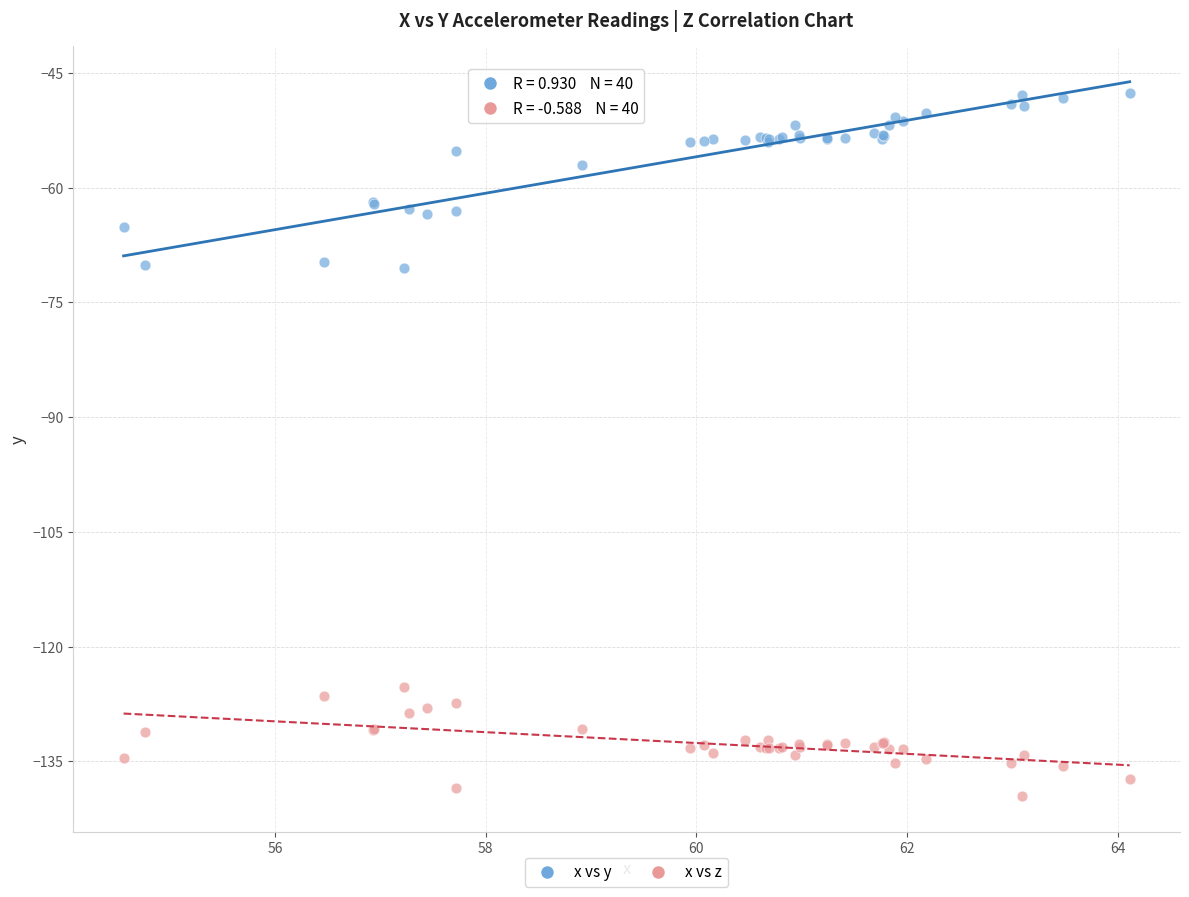

Which series has the widest spread of Y values?

x vs y